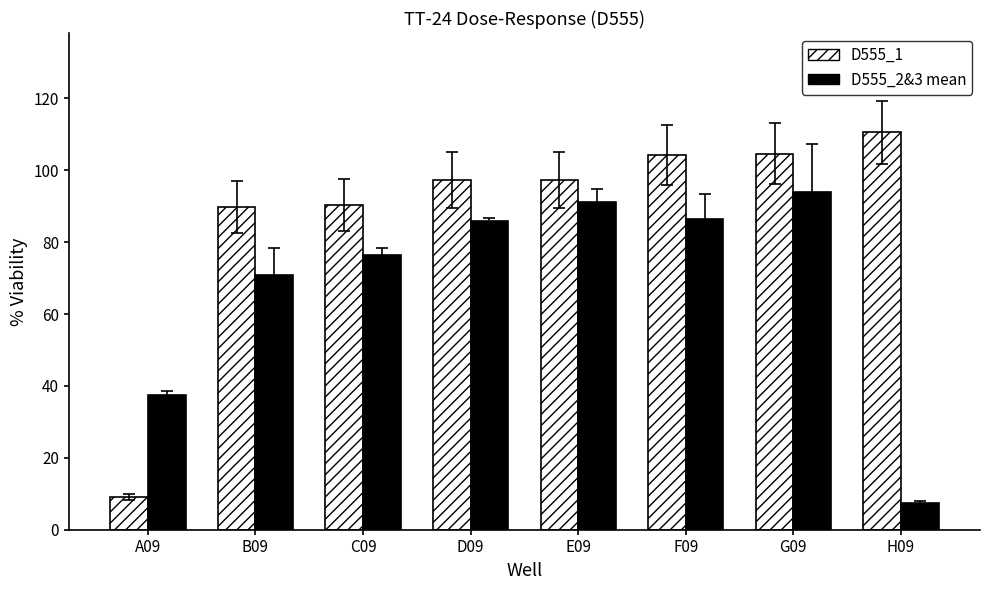

True or false: D555_1 has a value of 104.3 at F09.

True